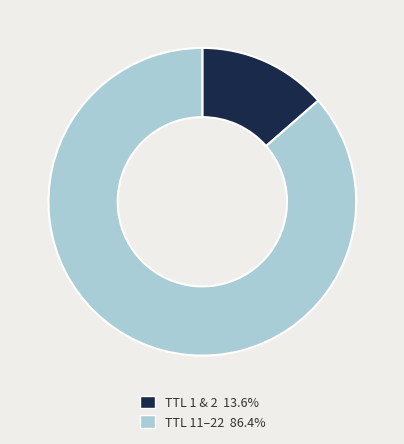

How many segments does this pie chart have?

2